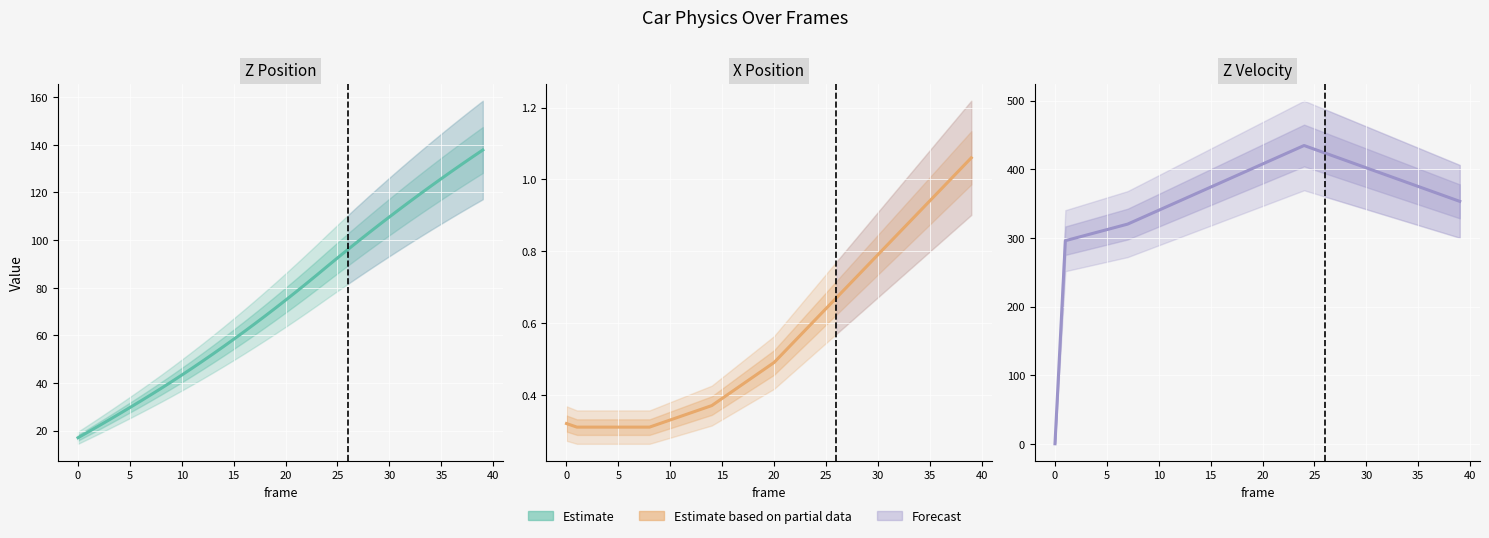

At which category is the sum across all series the highest?

24